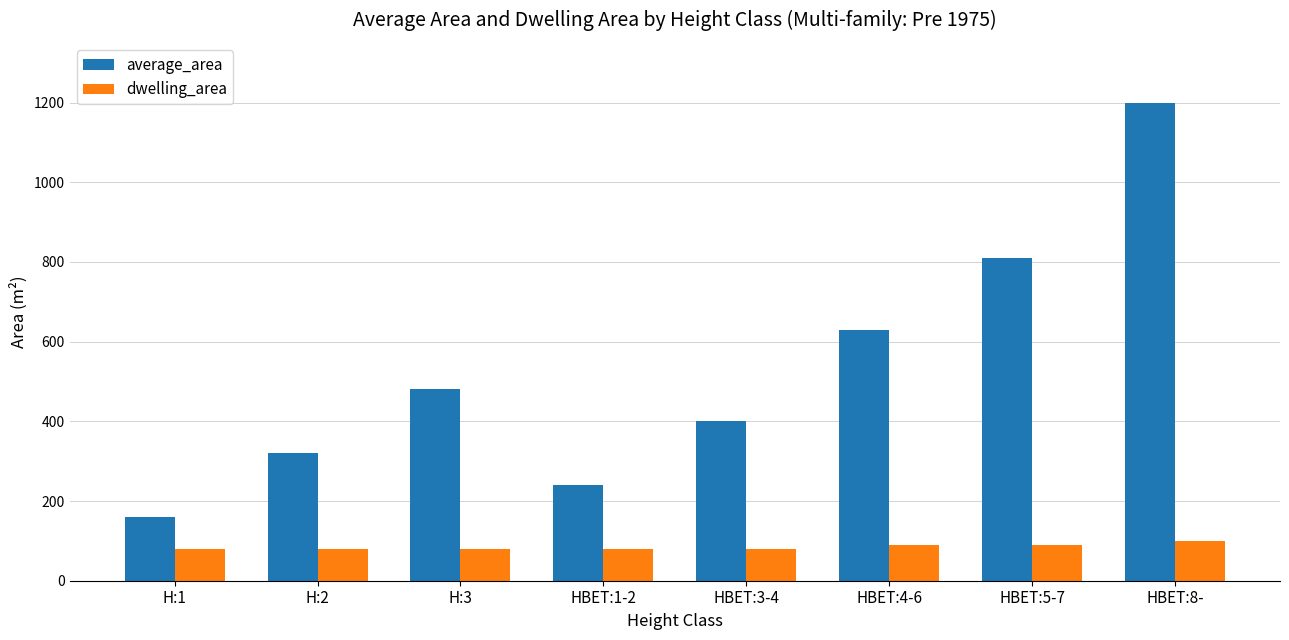

List the series in order of their overall mean, lowest first.

dwelling_area, average_area